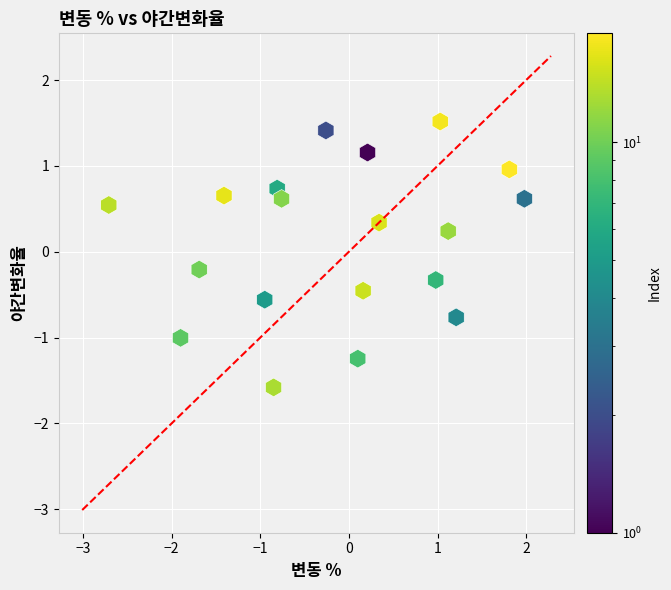

What is the range of X values (max minus min)?

4.7